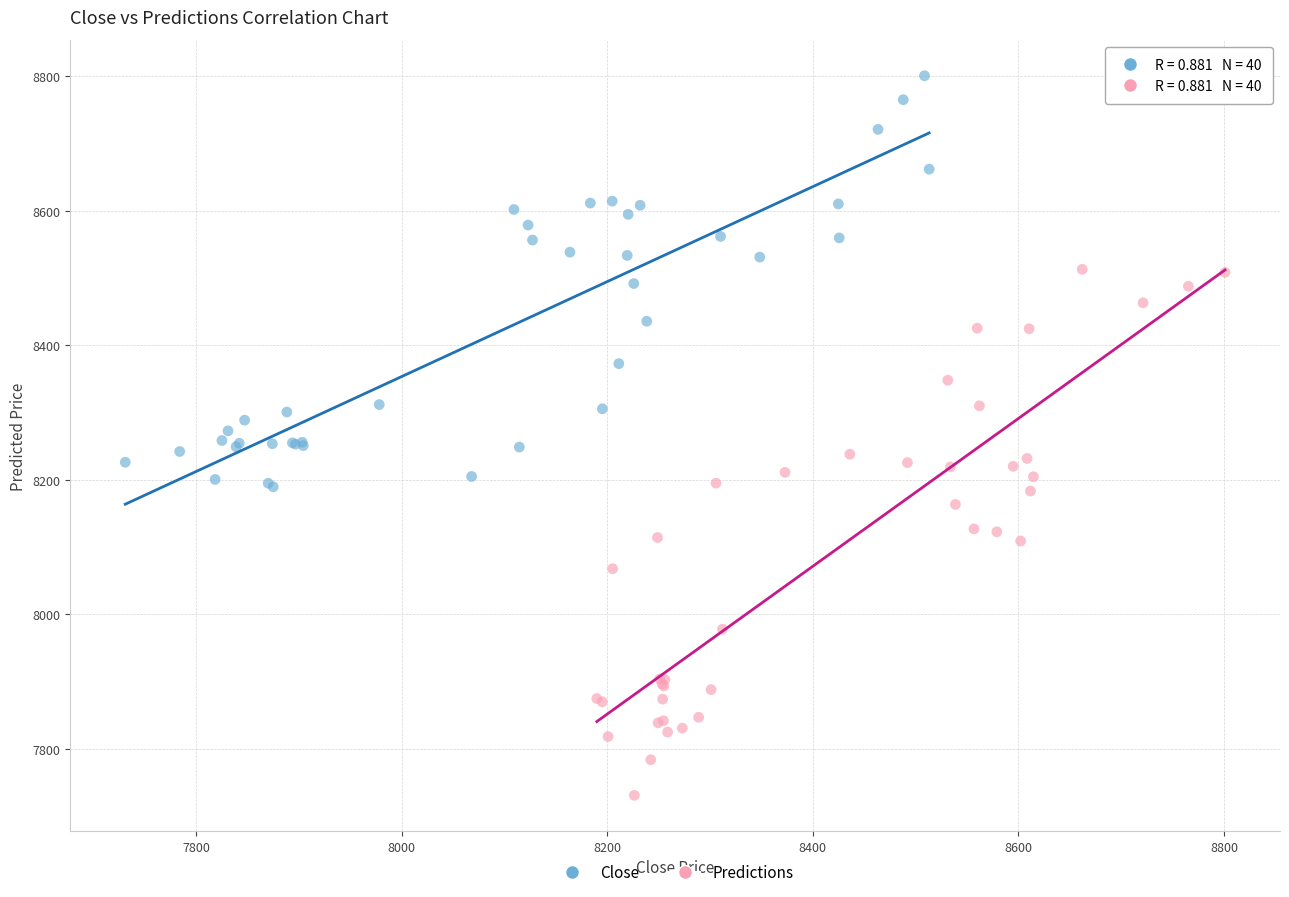

Which series has the widest spread of Y values?

Predictions